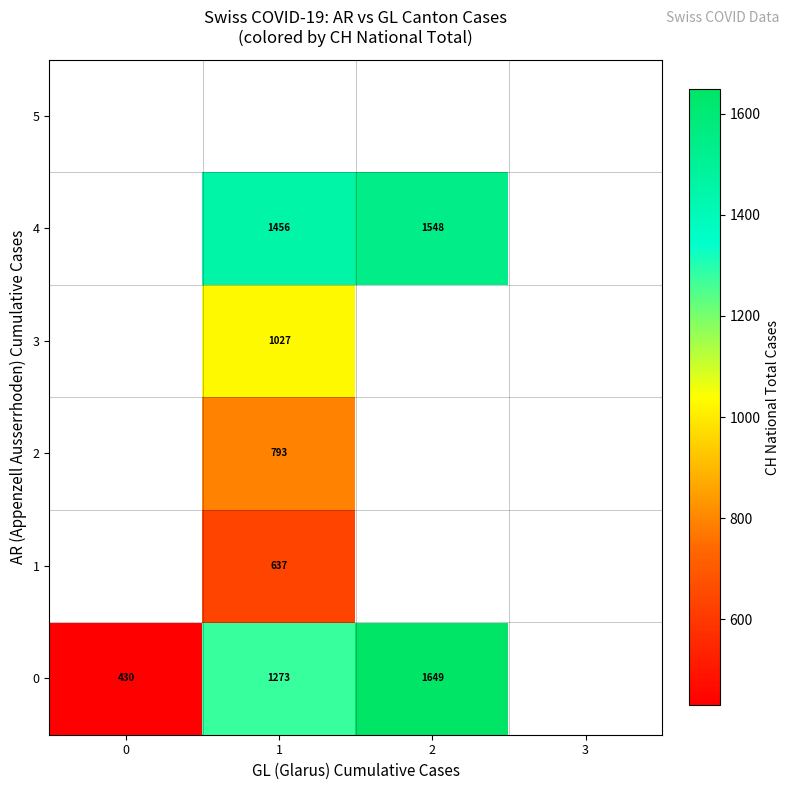

How many positive values does the row_4 series have?

2